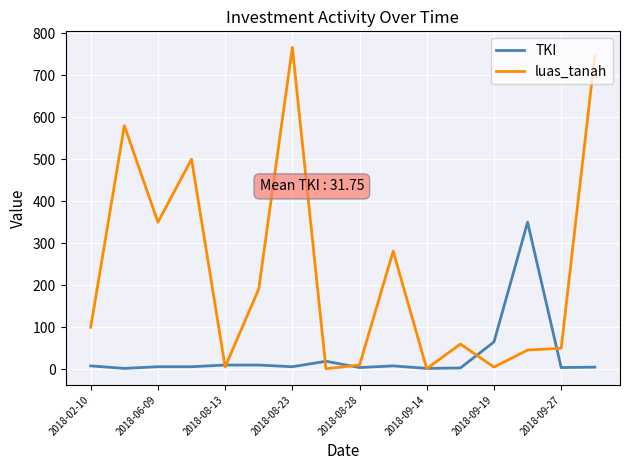

At how many categories does at least one series exceed 132?

8